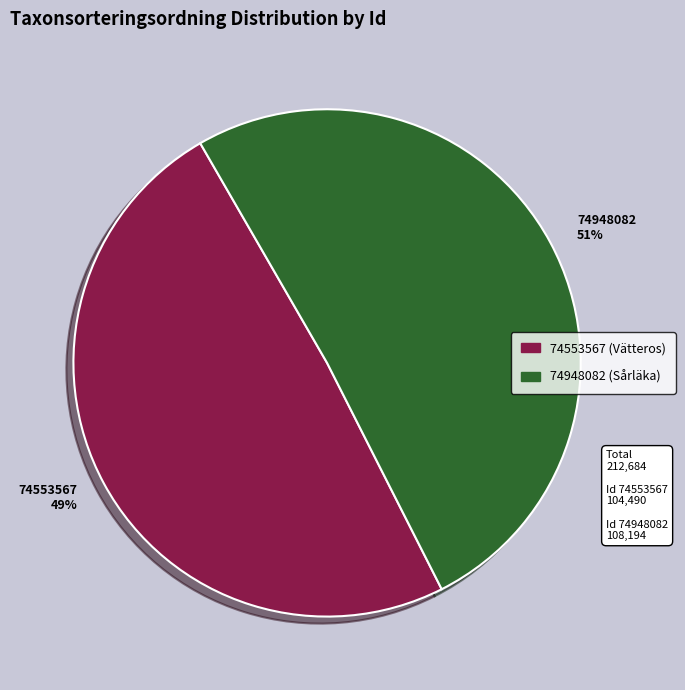

To the nearest percent, what is the average slice percentage?

50%